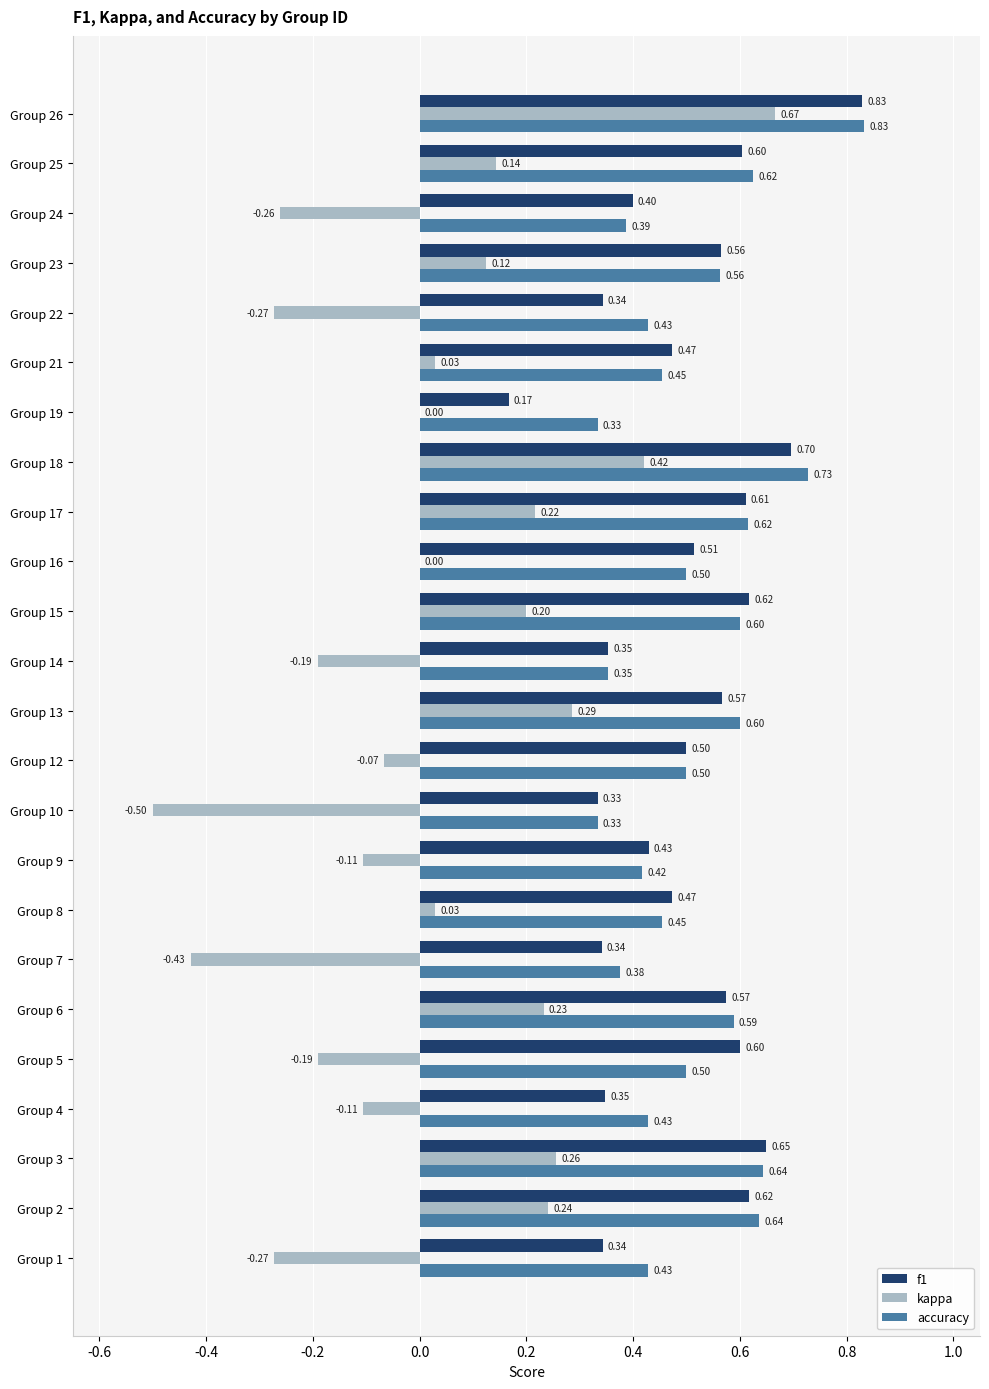

Between Group 12 and Group 16, which series saw the biggest shift?

kappa